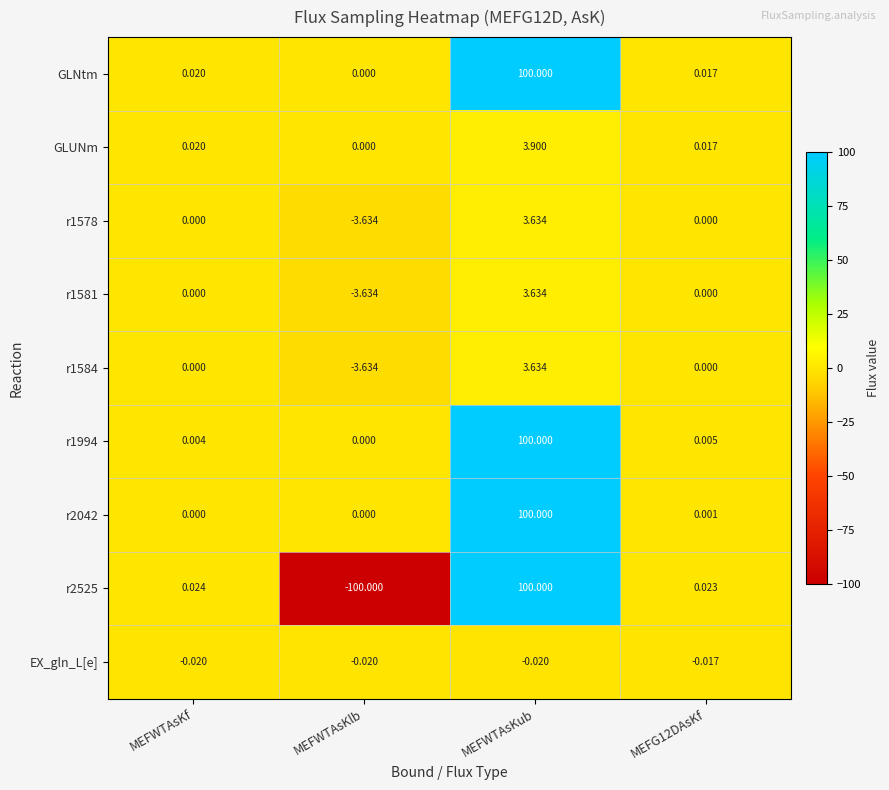

Which category has the highest value in the r2042 series?

MEFWTAsKub